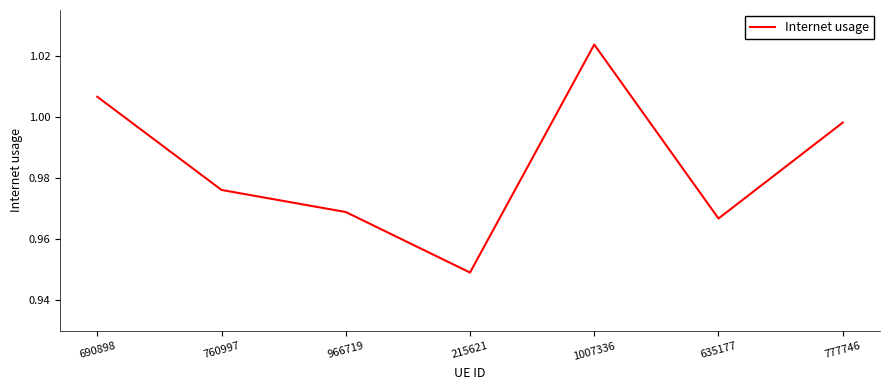

At which category does the data reach its first local valley?

215621